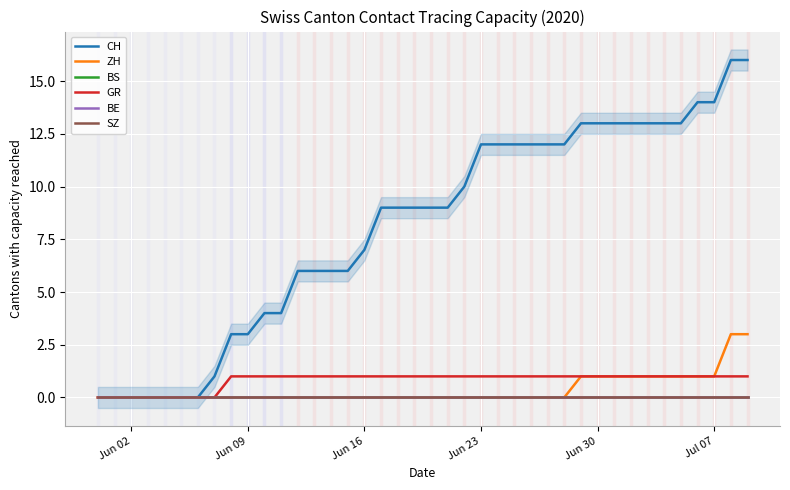

How many lines are shown in the chart?

6